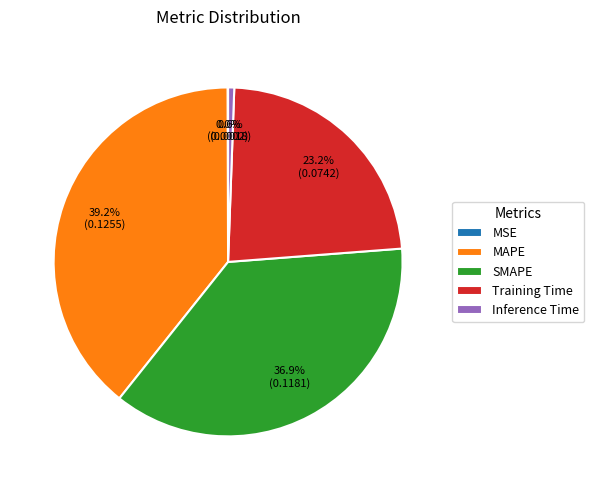

To the nearest percent, what percentage of the pie is MAPE?

39%